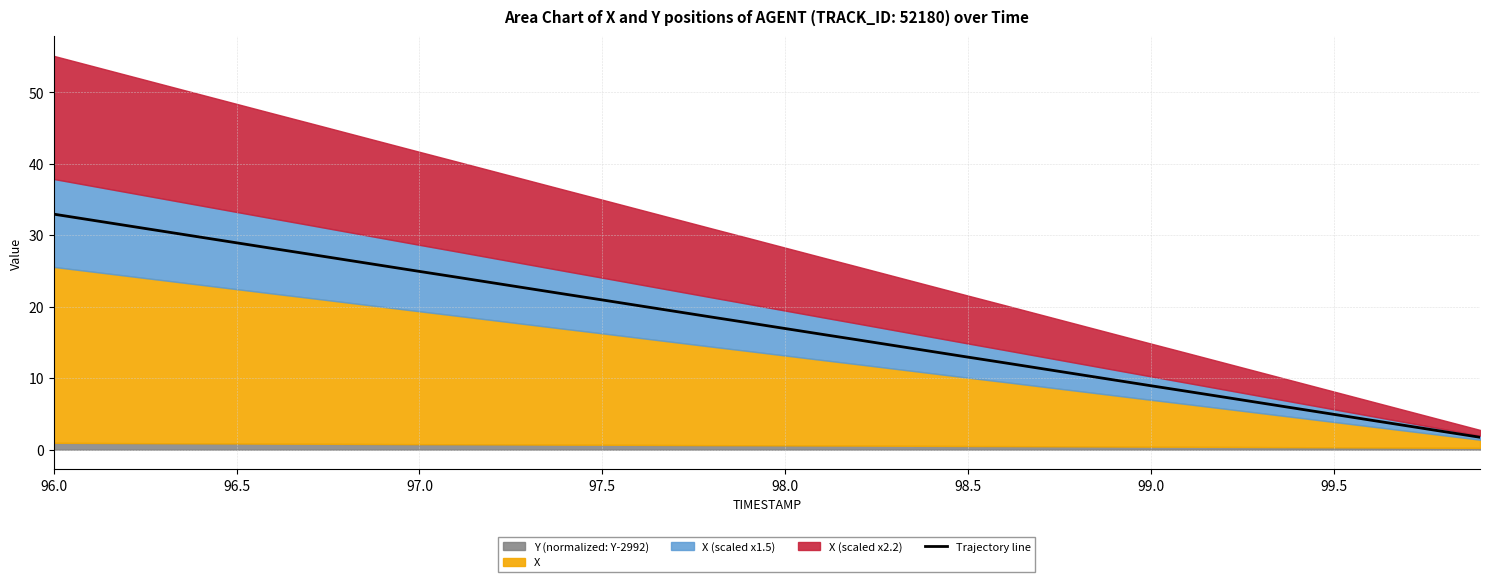

How many lines are shown in the chart?

1